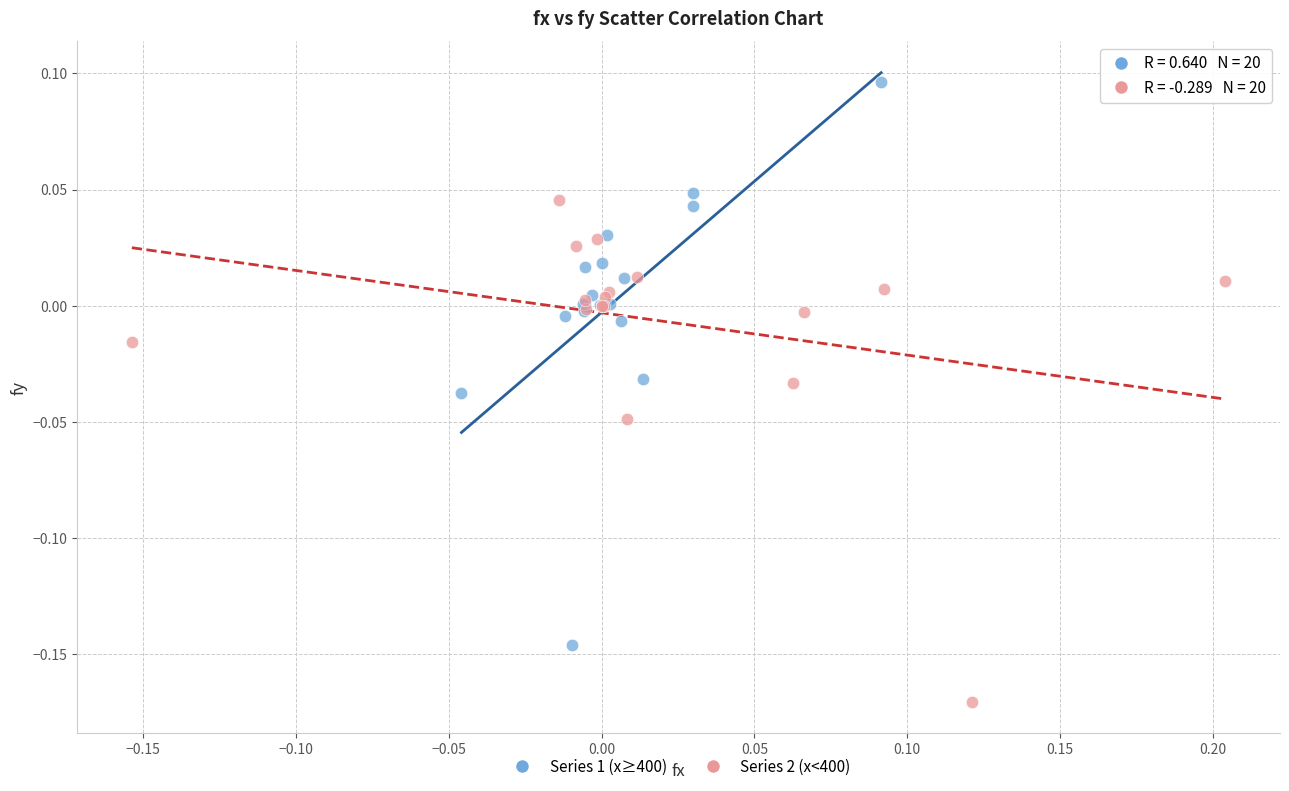

Which series has the widest spread of Y values?

Series 1 (x≥400)